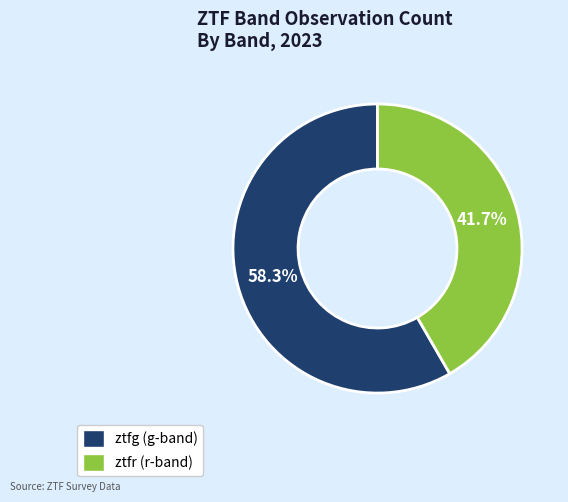

Count the number of slices in the pie.

2